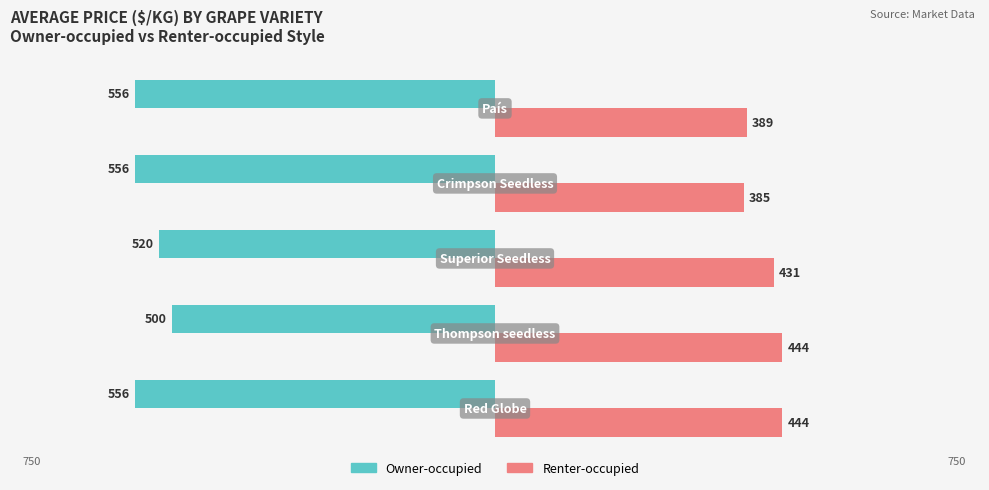

What are all the series names shown in the legend?

Owner-occupied, Renter-occupied